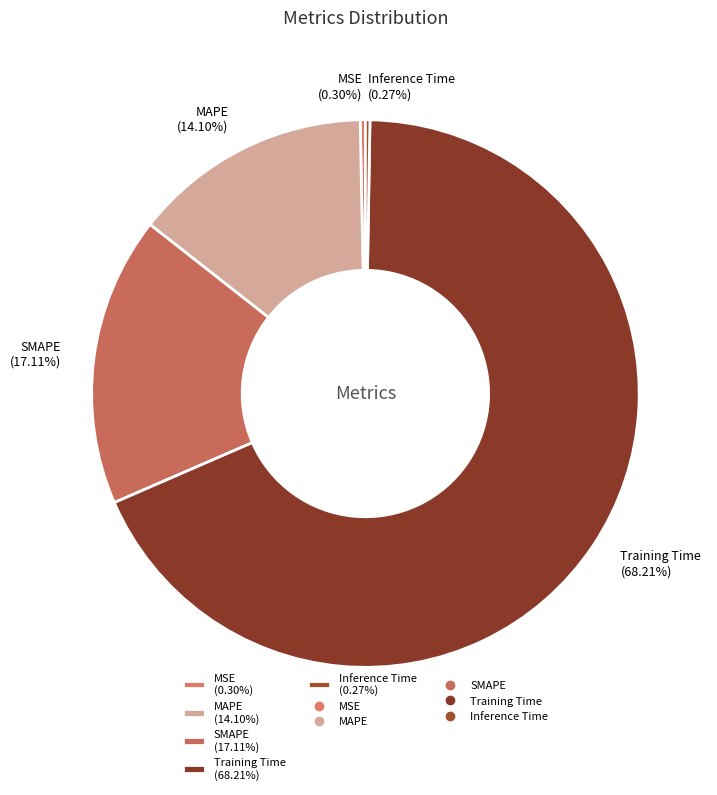

Do Training Time and MAPE together represent more than half of the pie?

Yes